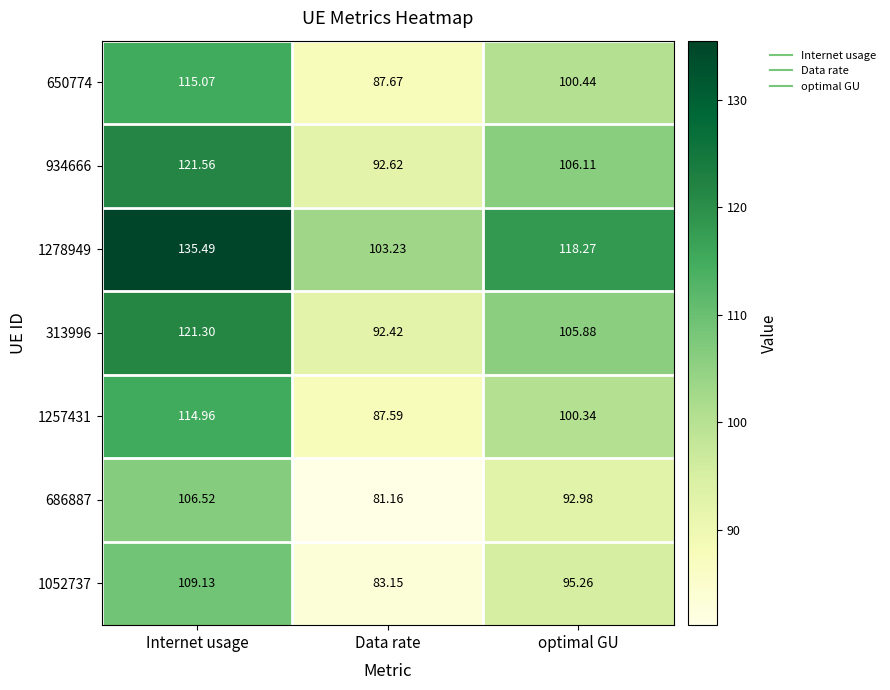

Which category has the highest value across all series?

Internet usage